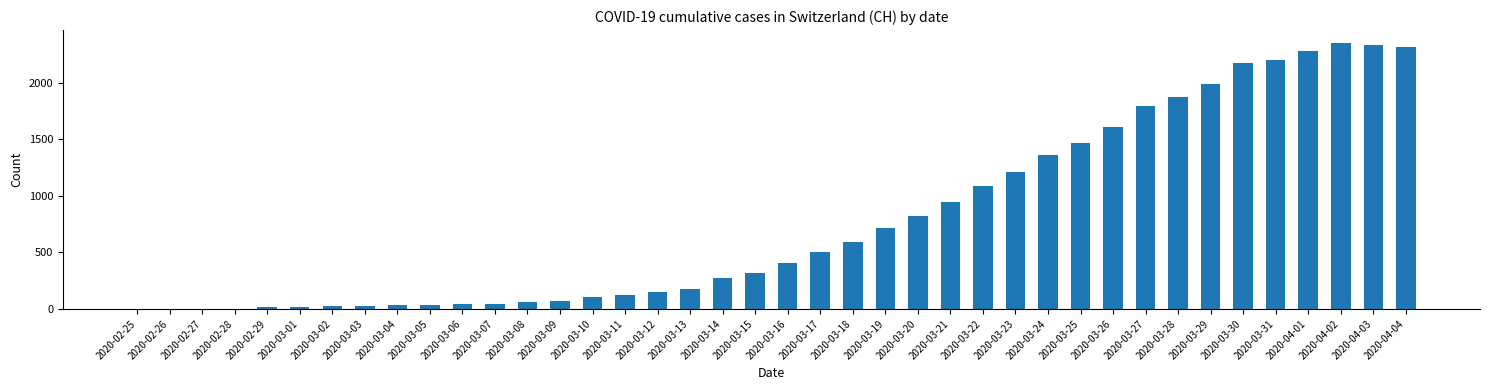

Between 2020-03-18 and 2020-03-29, which is larger?

2020-03-29